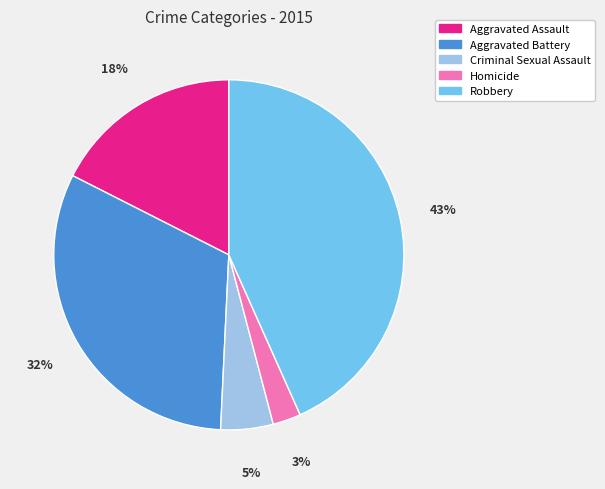

Is there any slice that represents more than half of the pie?

No